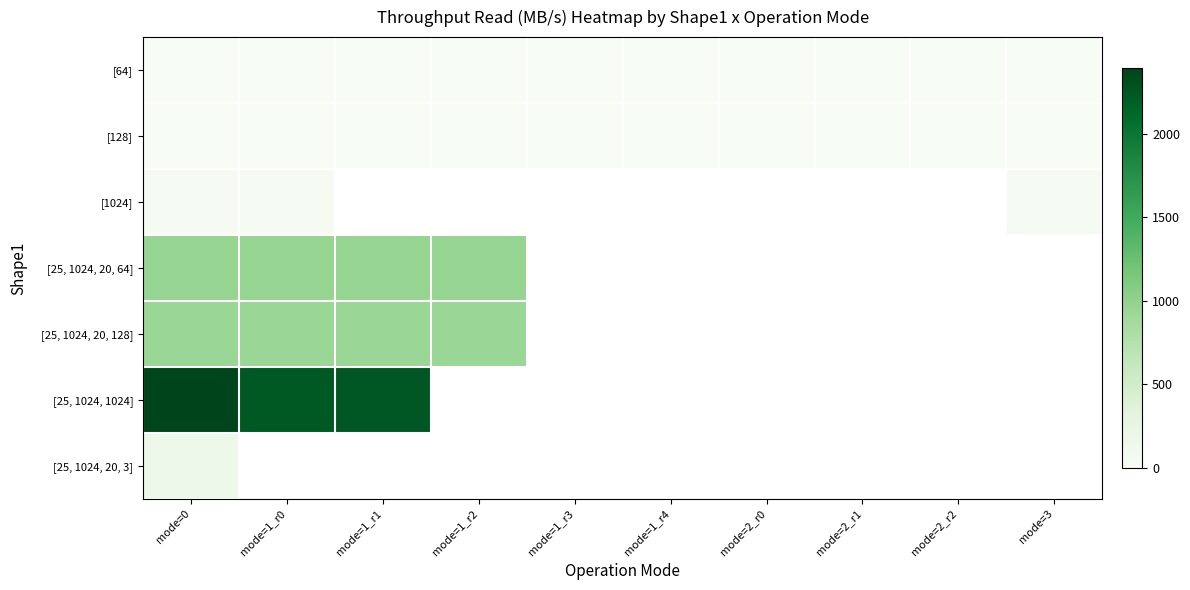

Rank the series by their maximum value, from lowest to highest.

[64], [128], [1024], [25, 1024, 20, 3], [25, 1024, 20, 128], [25, 1024, 20, 64], [25, 1024, 1024]